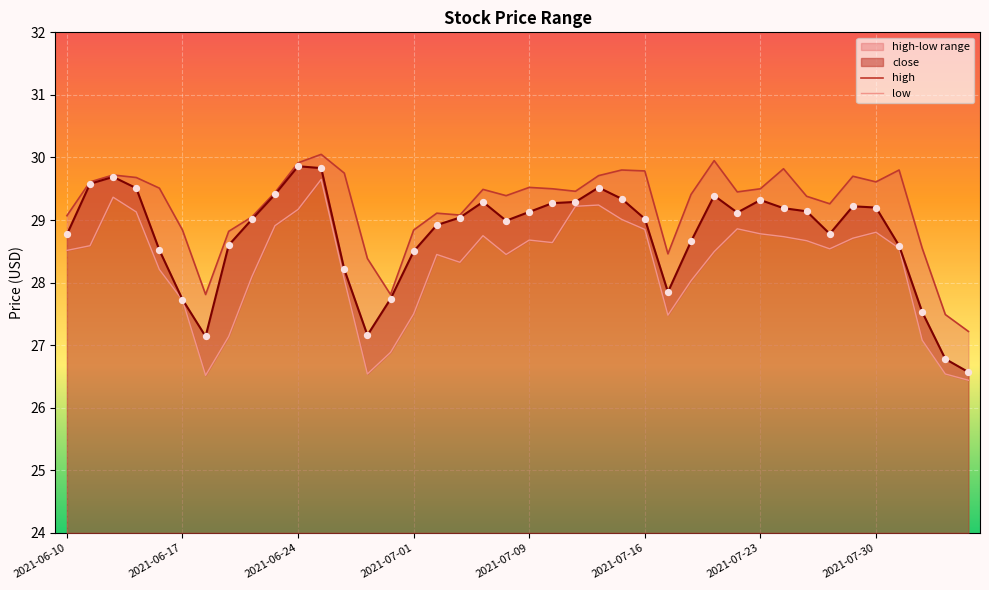

Which series reaches the minimum Y coordinate?

low